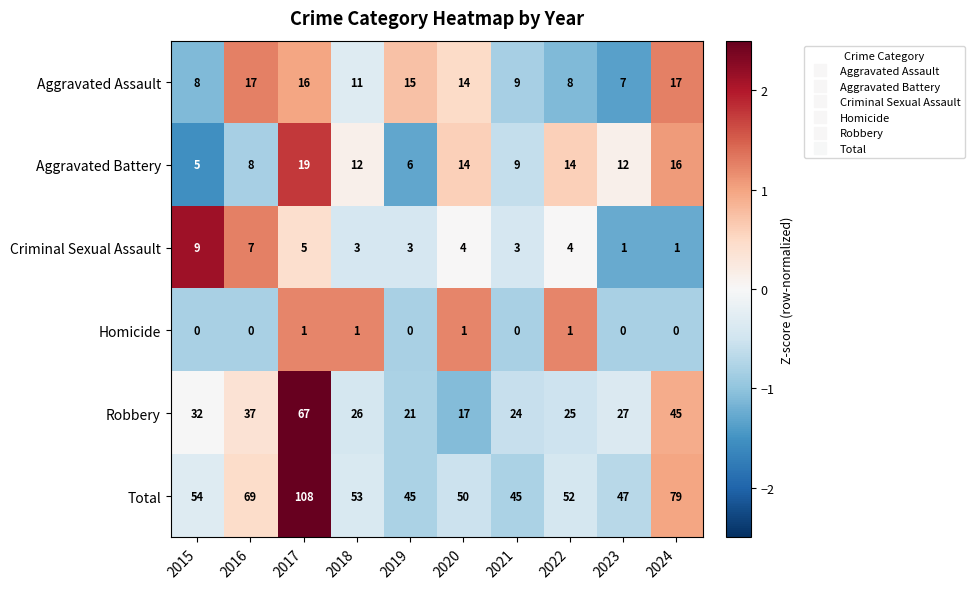

What is the difference between the highest and lowest values at 2024?

79